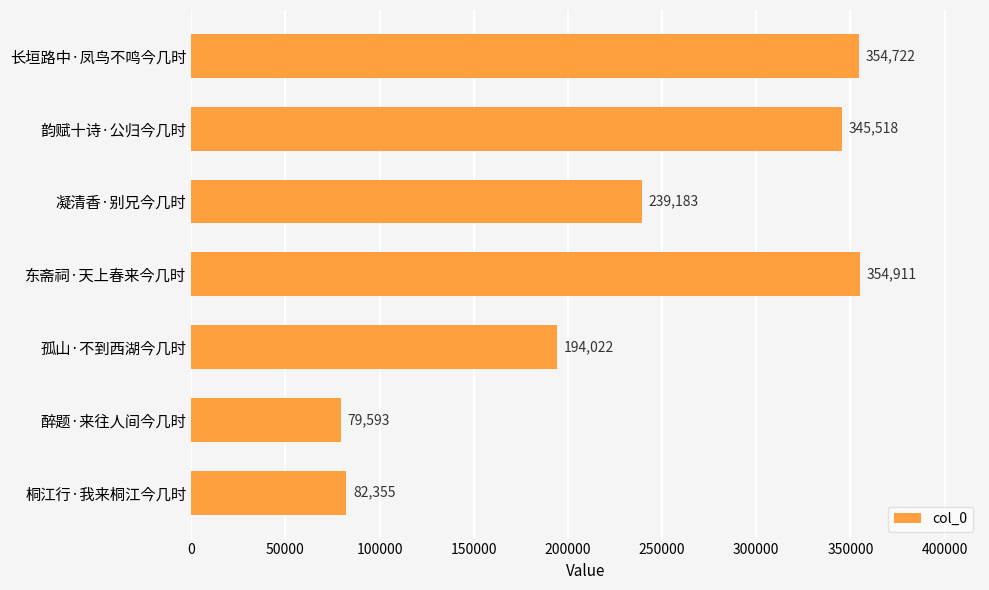

Reading top to bottom, what are all the values shown in this chart?

354722	345518	239183	354911	194022	79593	82355